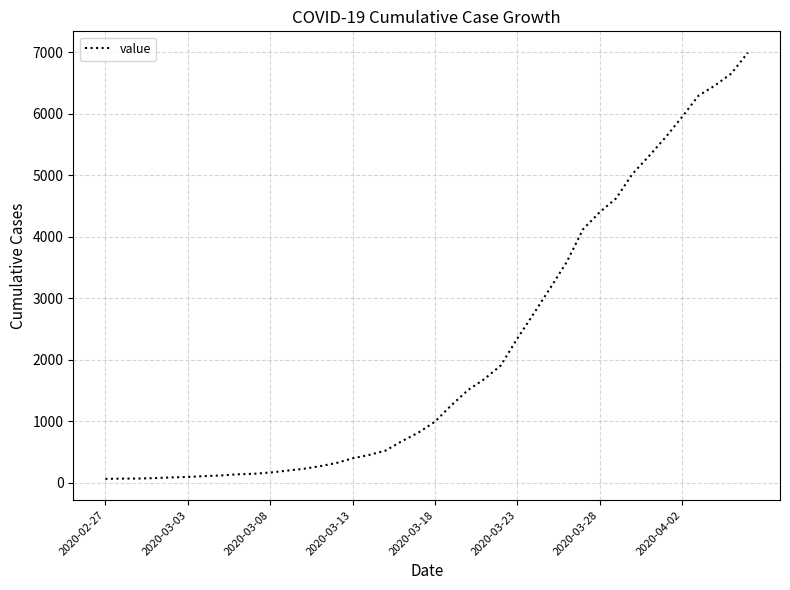

Does the chart have visible grid lines?

Yes